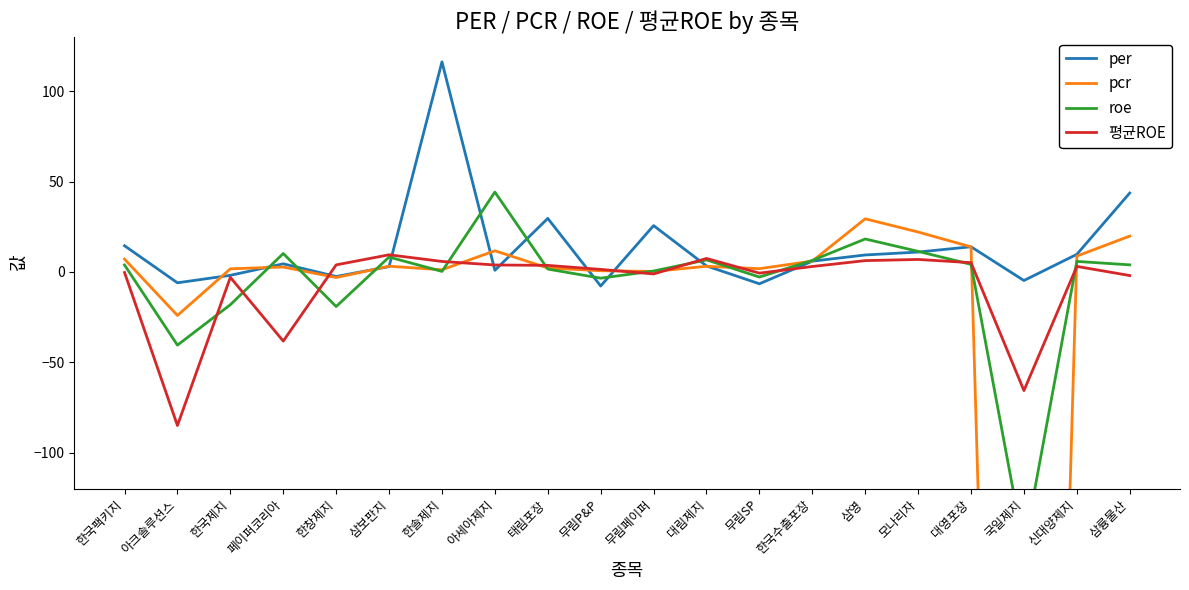

How many data points does each series have?

20